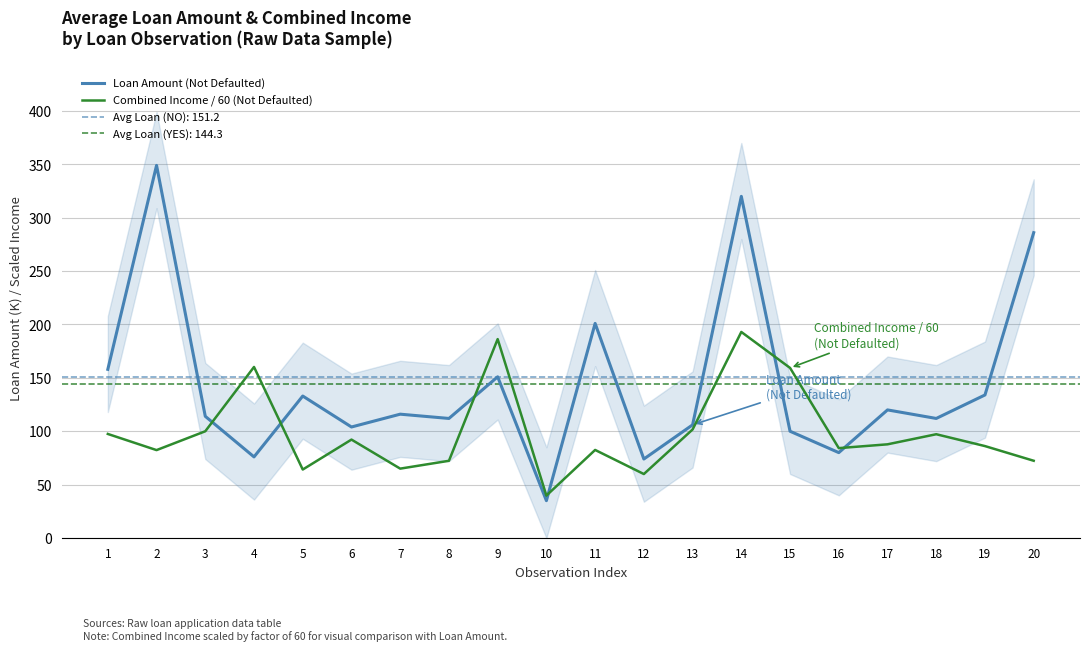

Which series has the widest spread of values?

Loan Amount (Not Defaulted)